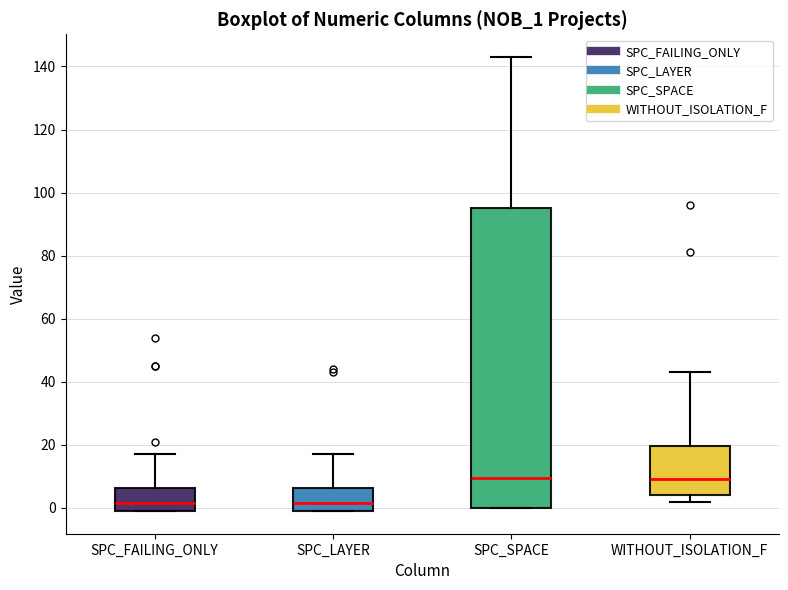

Where does the median line of the box for SPC_FAILING_ONLY sit on the y-axis? The values are not printed on the chart, so give them approximately, as read against the axis.

2